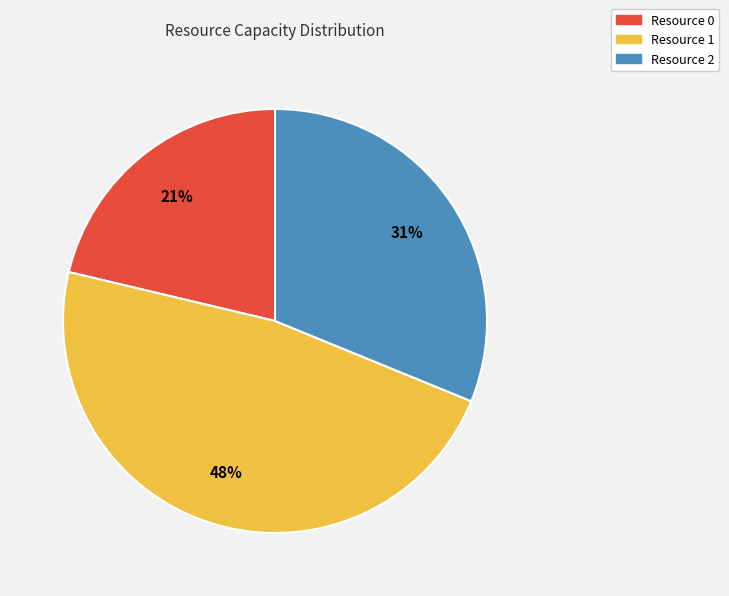

Do Resource 1 and Resource 2 together represent more than half of the pie?

Yes